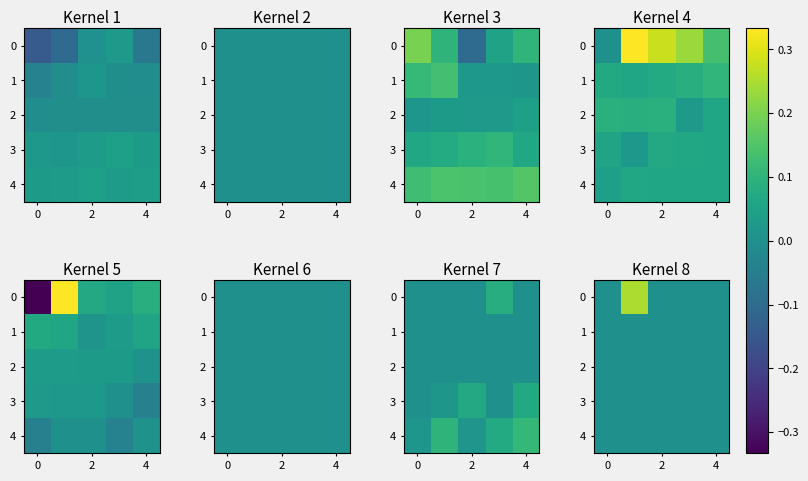

Is it true that 3 equals 0.0 at 2?

True